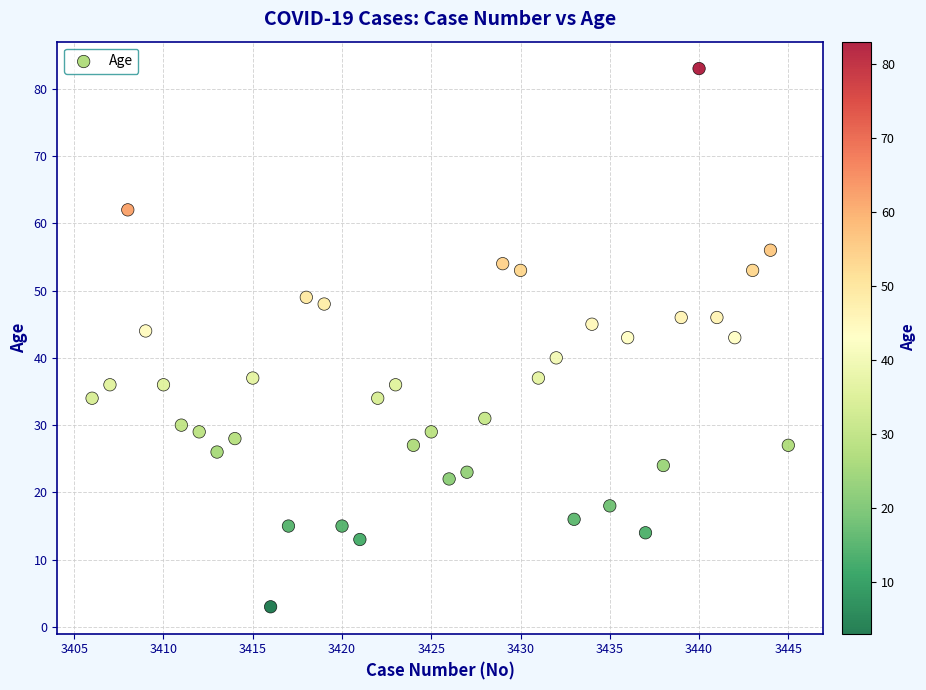

What is the range of X values (max minus min)?

39